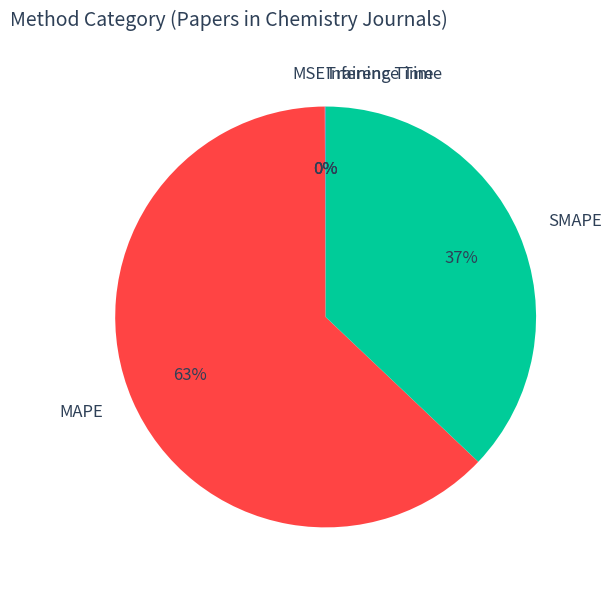

Which category has the biggest portion of the pie?

MAPE